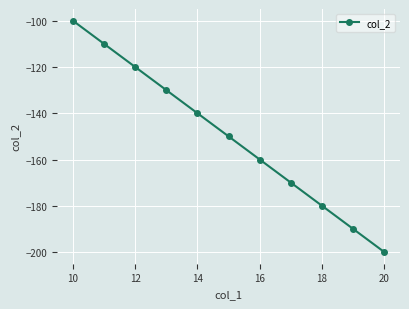

What is the difference between the maximum and minimum values?

100